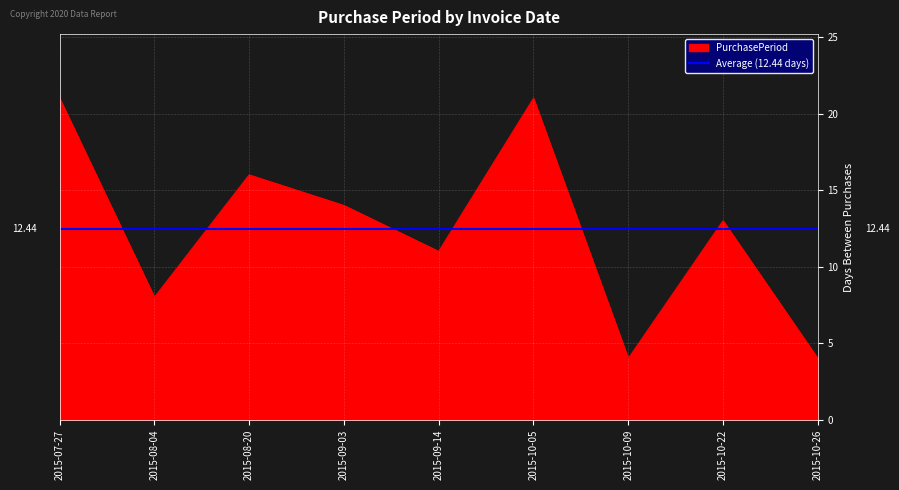

What is the ratio of the value at 2015-08-20 to the value at 2015-09-14?

1.5